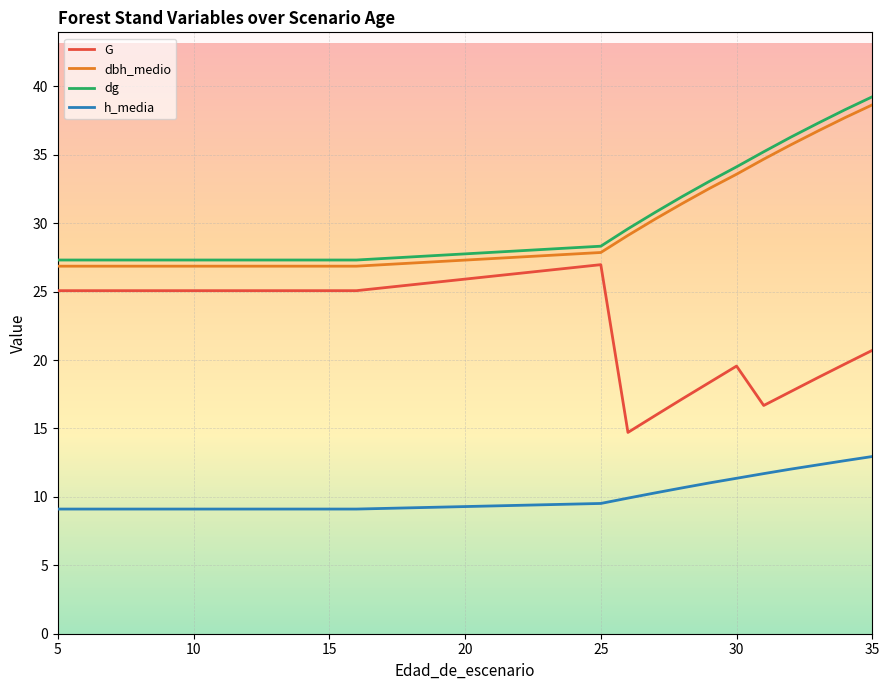

What is the lowest value of the h_media series?

9.1